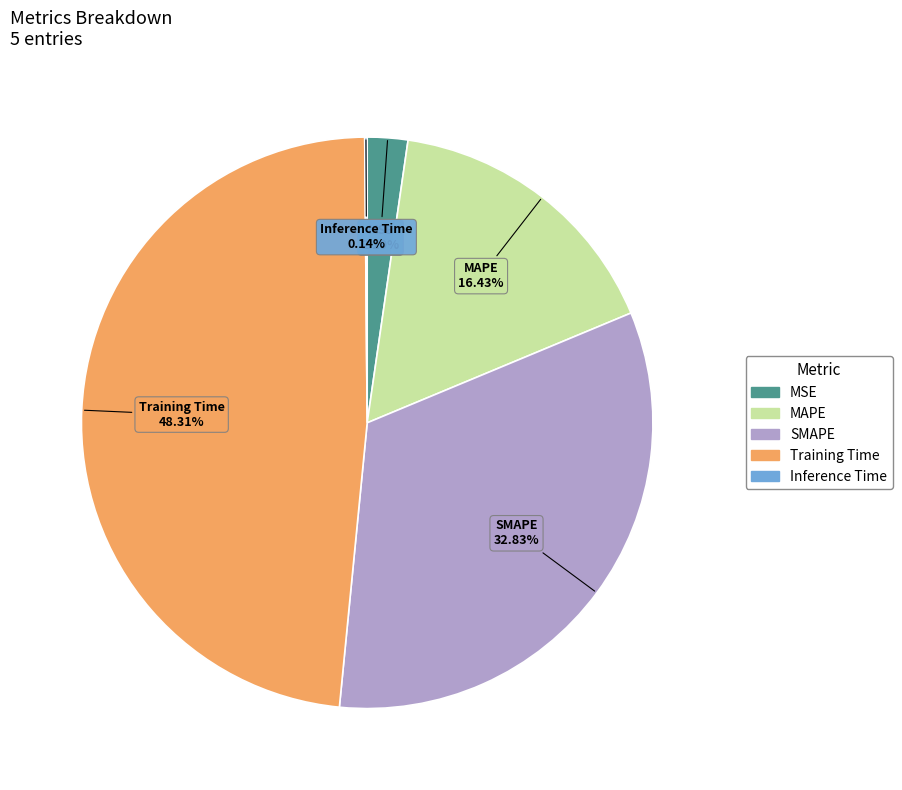

What percentage is the MAPE slice, to the nearest percent?

16%